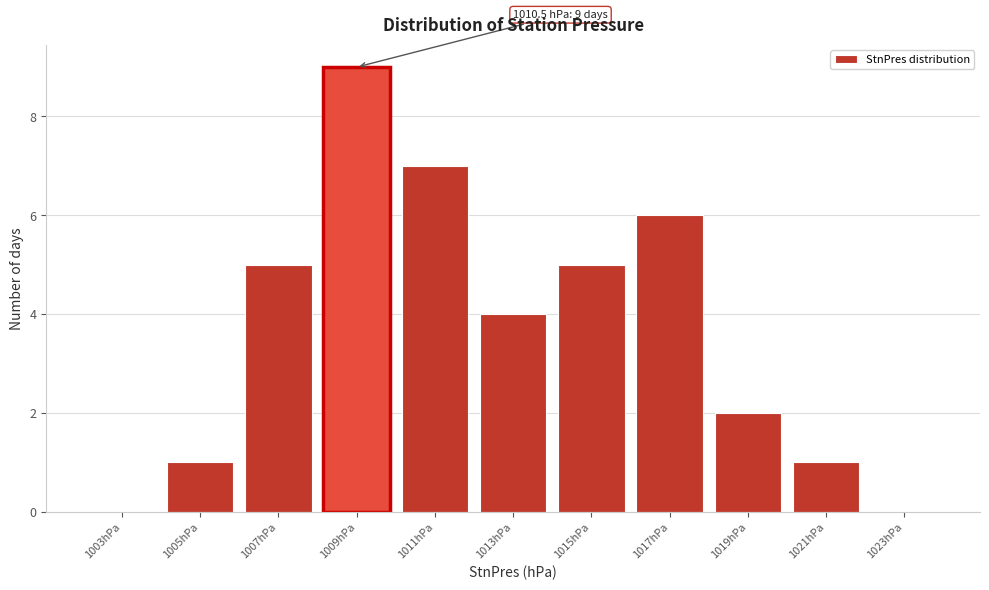

Reading left to right, extract all data points from this chart.

1003hPa=0	1005hPa=1	1007hPa=5	1009hPa=9	1011hPa=7	1013hPa=4	1015hPa=5	1017hPa=6	1019hPa=2	1021hPa=1	1023hPa=0